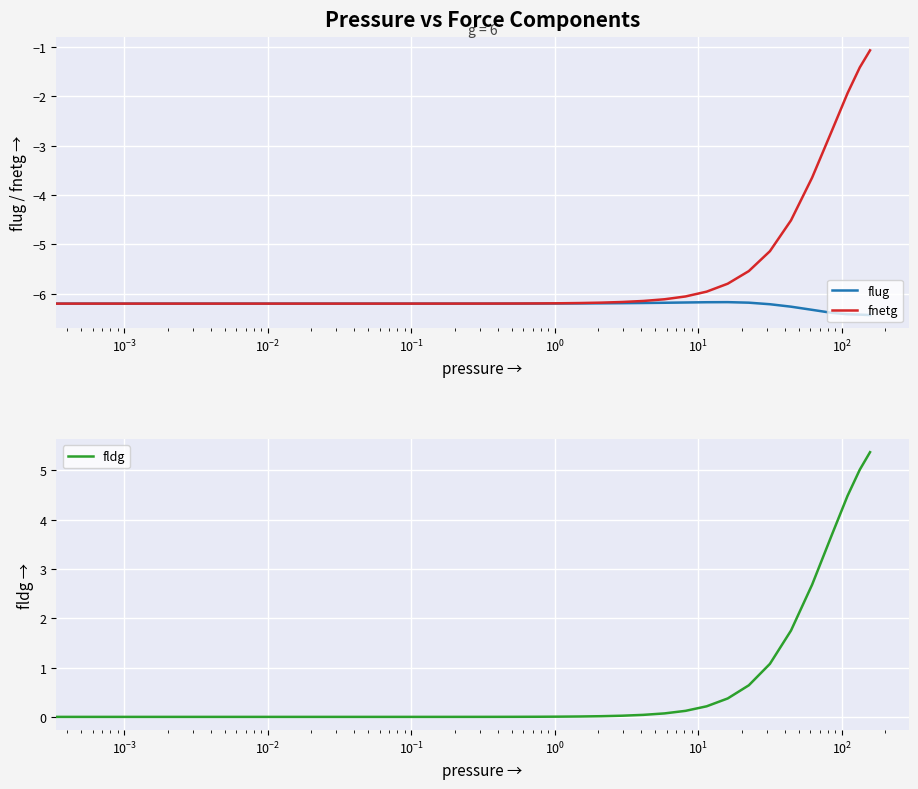

How many lines are shown in the chart?

3